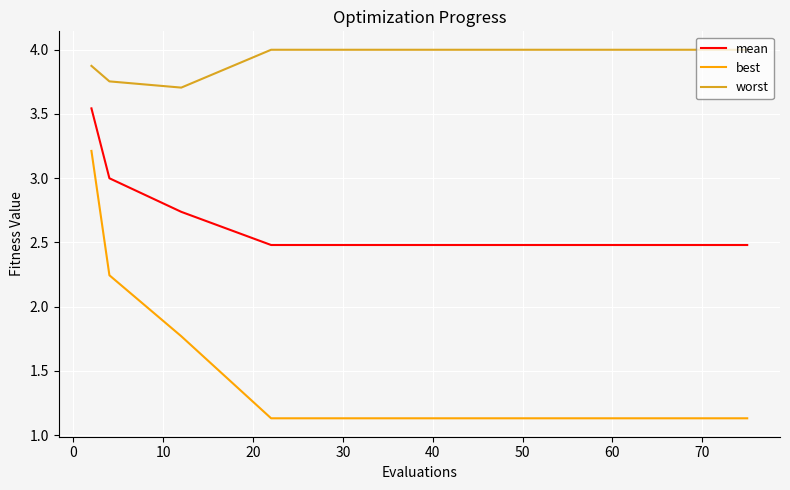

Which series has the largest total across all categories?

worst